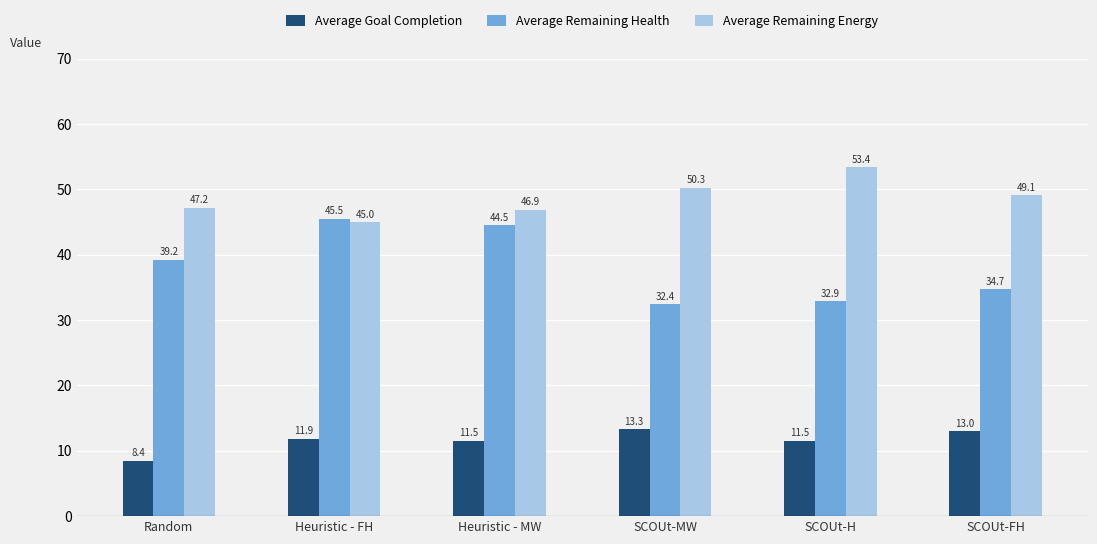

What is the total value across all series at SCOUt-H?

97.8